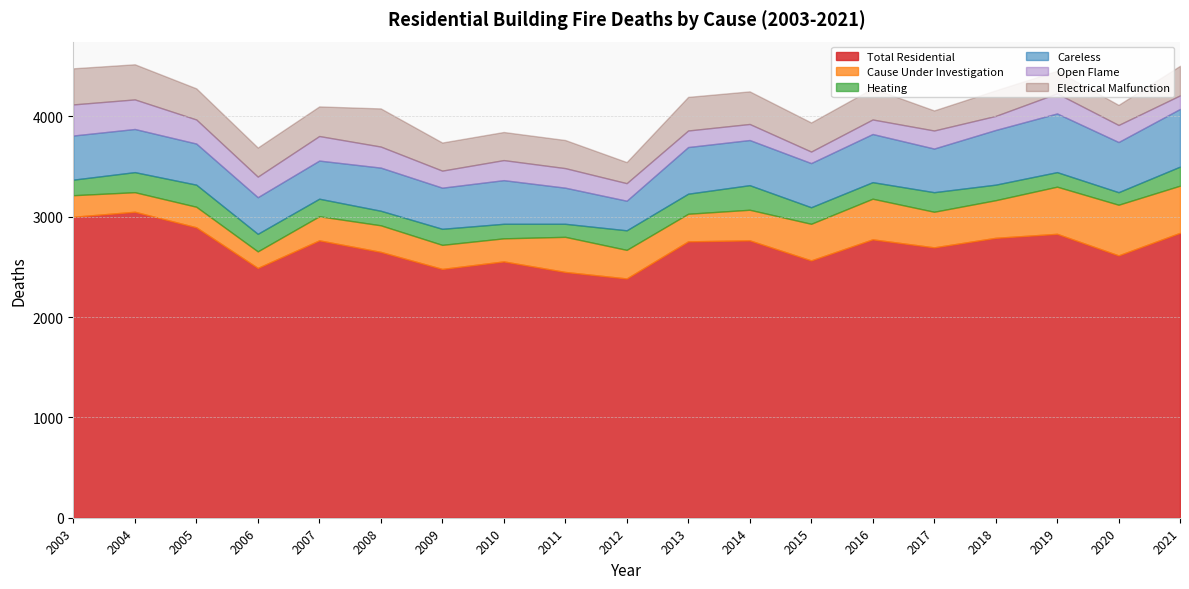

Read the Electrical Malfunction value at 2011.

280